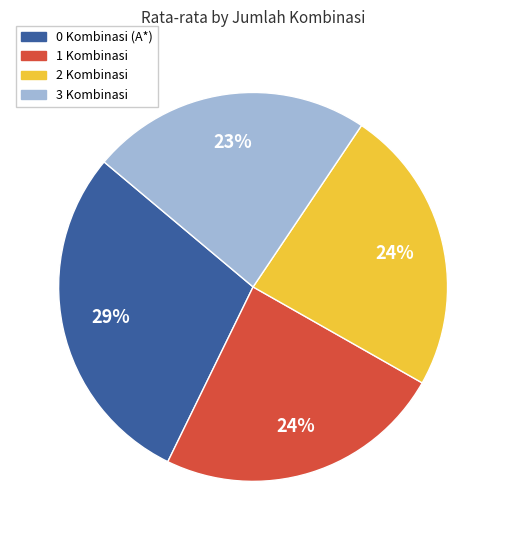

To the nearest percent, what is the combined percentage of 1 Kombinasi and 2 Kombinasi?

48%